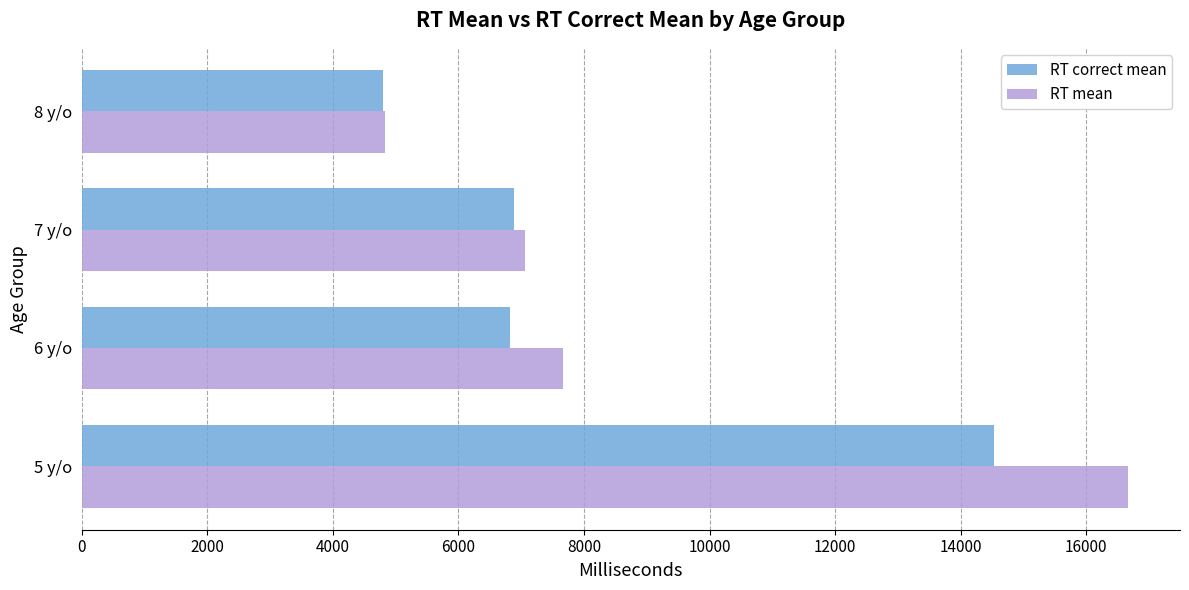

The value of RT mean at 8 y/o is 4831.6. True or false?

True